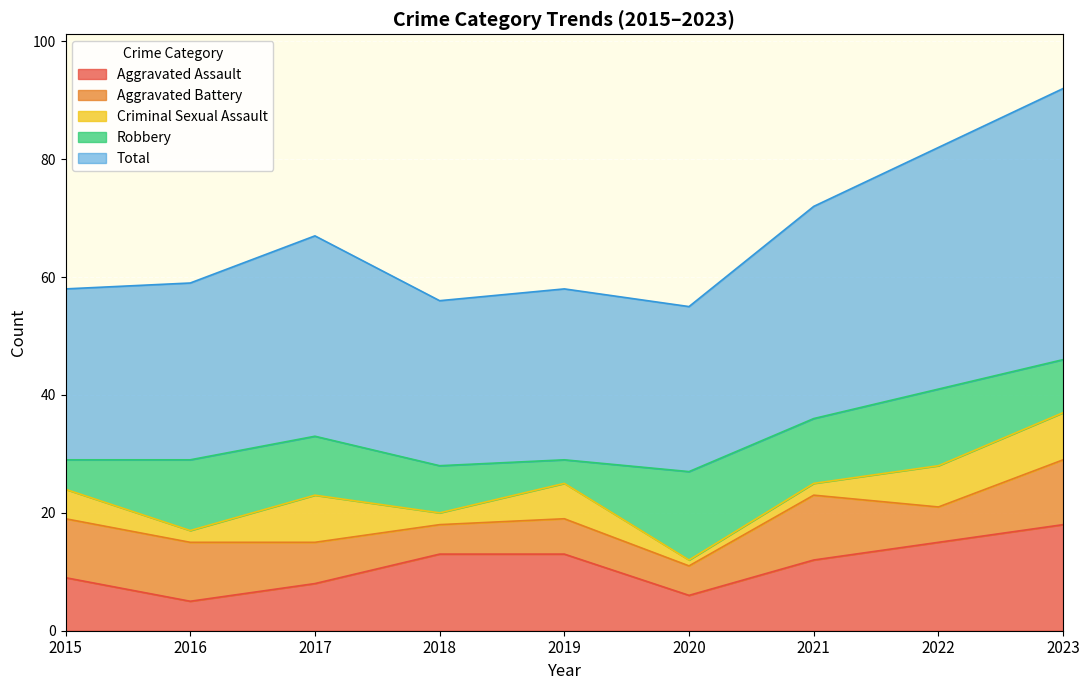

What are all the series names shown in the legend?

Aggravated Assault, Aggravated Battery, Criminal Sexual Assault, Robbery, Total